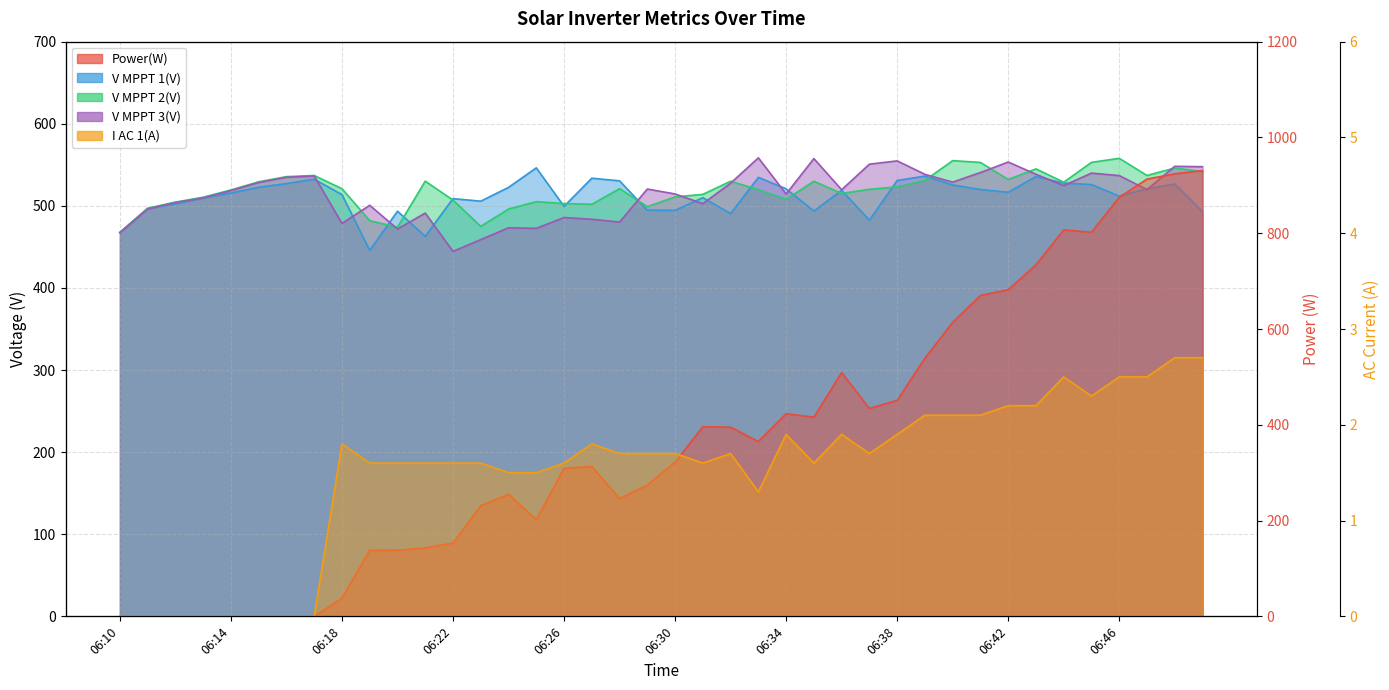

How many data points in V MPPT 2(V) are less than 520?

19